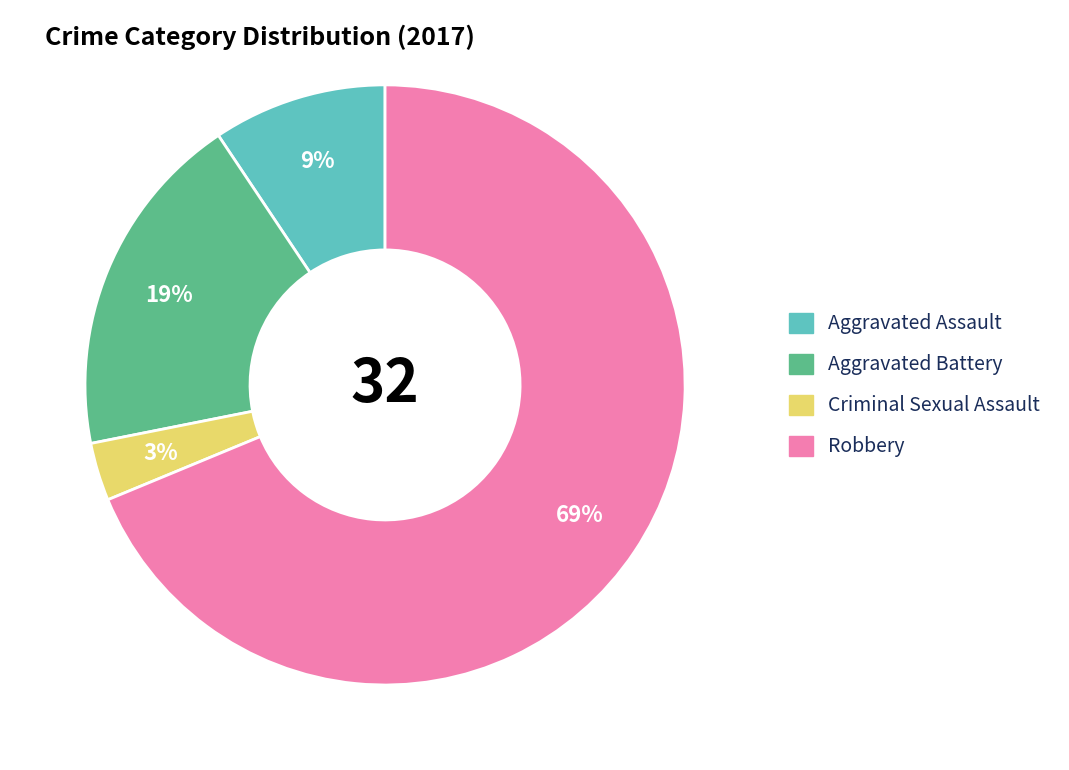

To the nearest percent, what is the average slice percentage?

25%